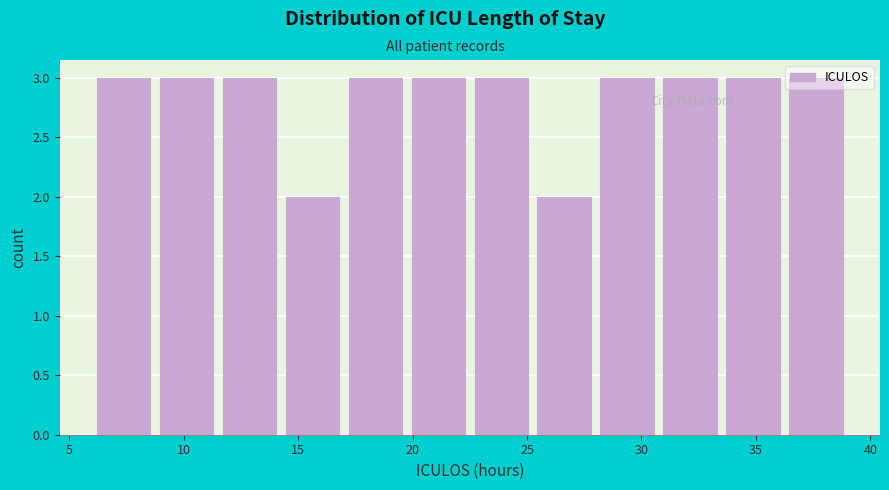

What is the height of the bar covering 14.25 to 17.00 on the x-axis? Neither the bar edges nor the heights are printed on the chart, so give them approximately, as read against the axes.

2